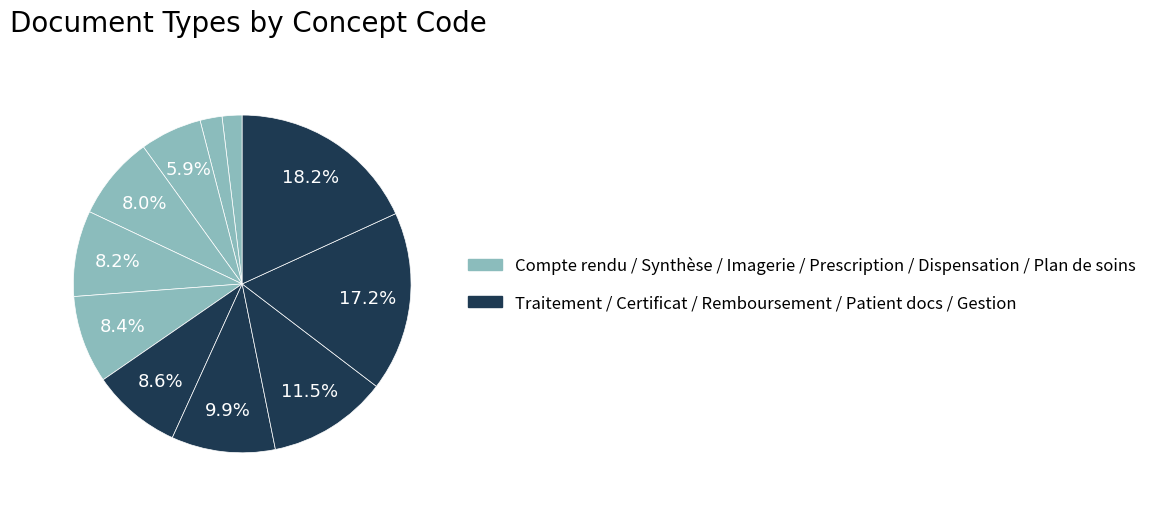

How many segments does this pie chart have?

11